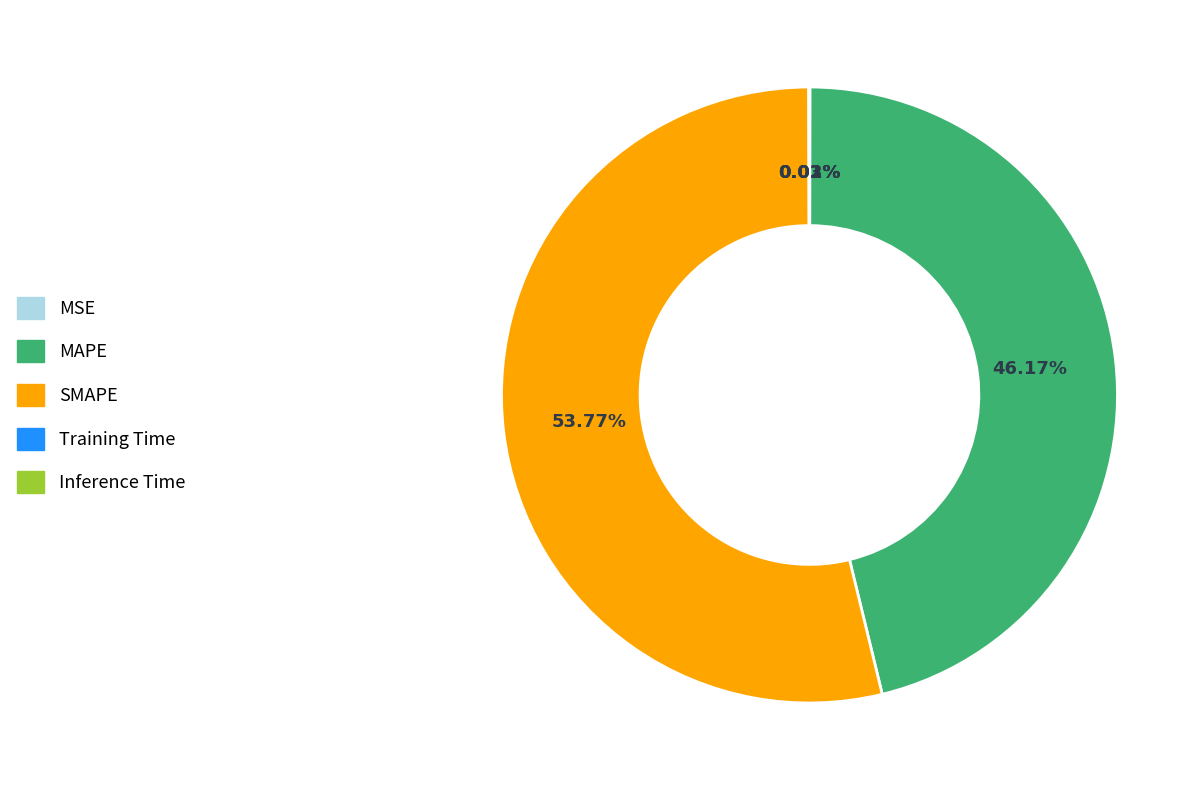

Does any single category account for the majority?

Yes